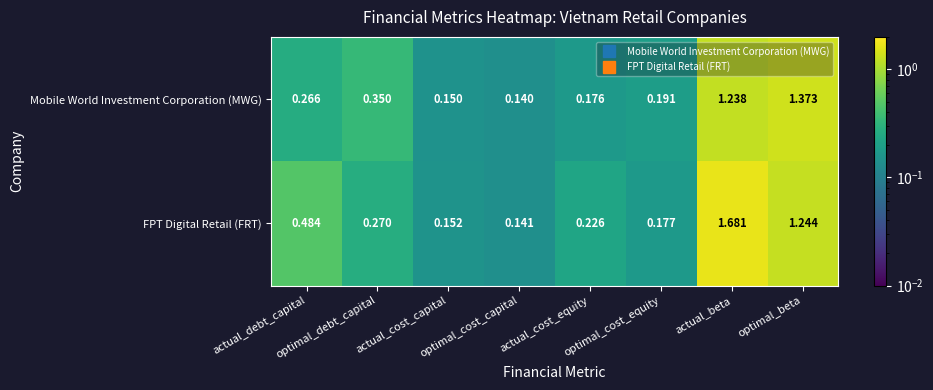

List the series in order of their peak value, lowest first.

Mobile World Investment Corporation (MWG), FPT Digital Retail (FRT)